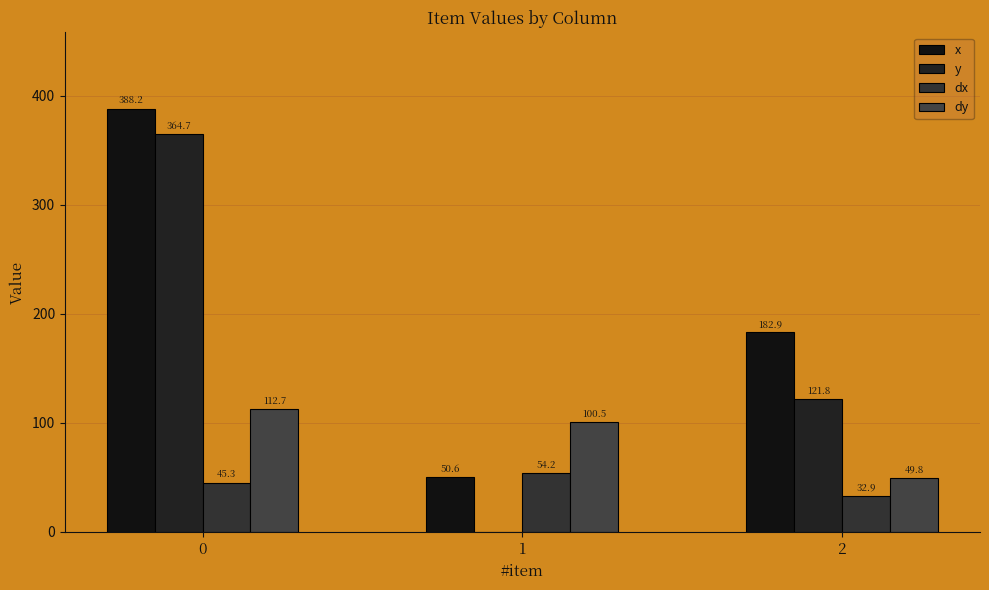

What is the difference between the highest and lowest values at 1?

100.5